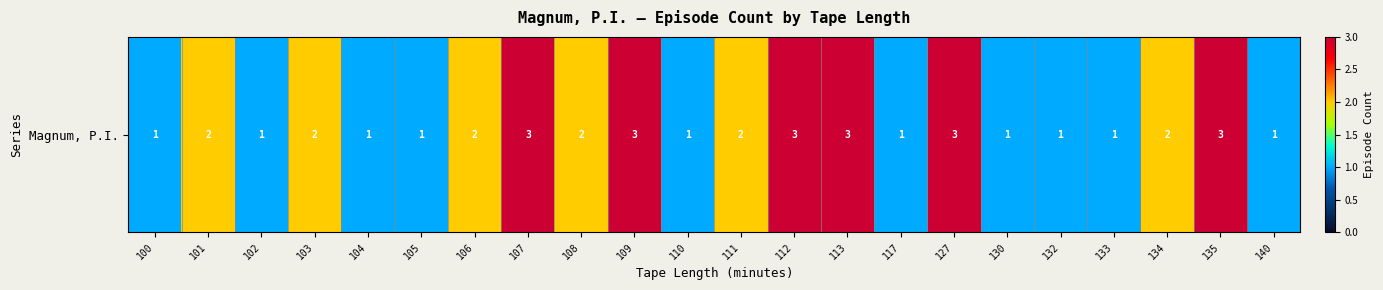

What is the smallest value displayed?

1